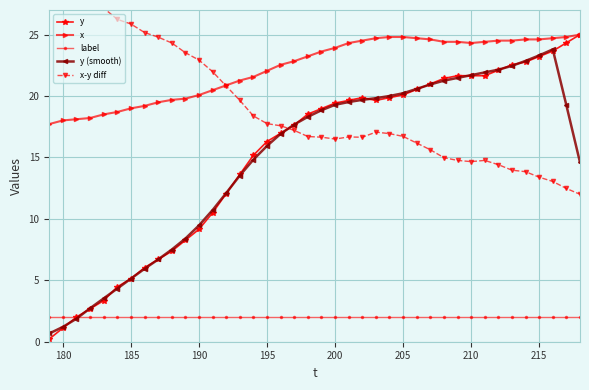

What are all the series names shown in the legend?

y, x, label, y (smooth), x-y diff